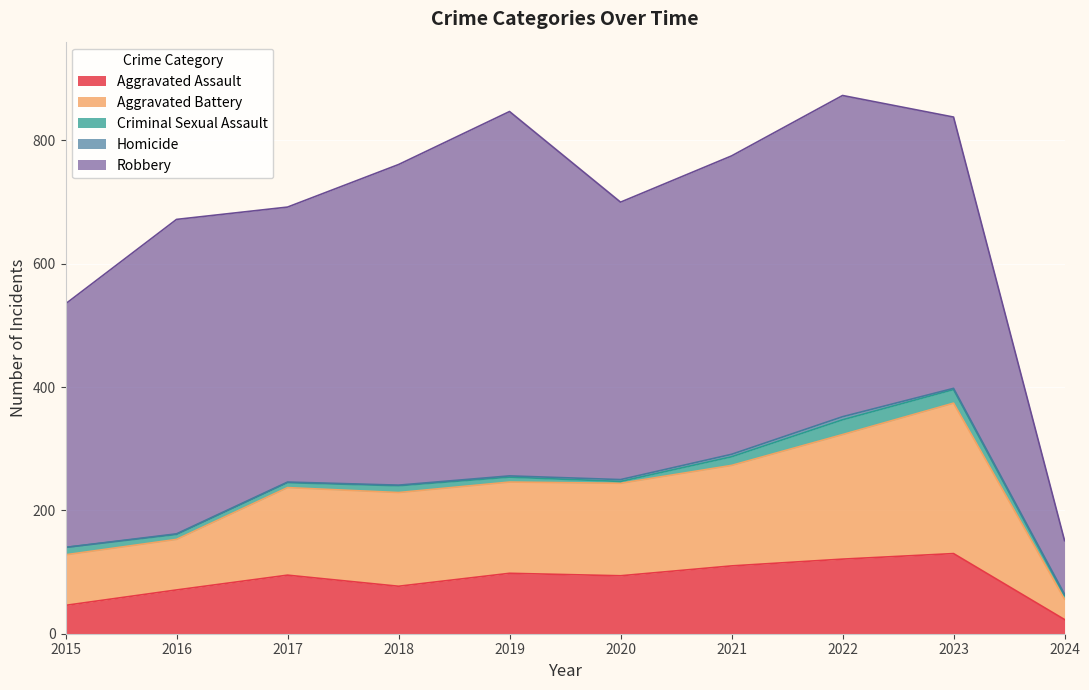

What is the total value across all series at 2017?

692